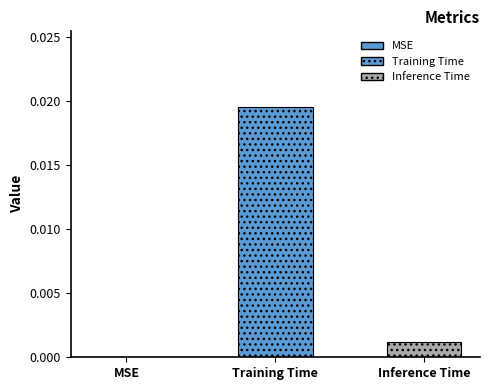

How many distinct data groups are displayed?

2